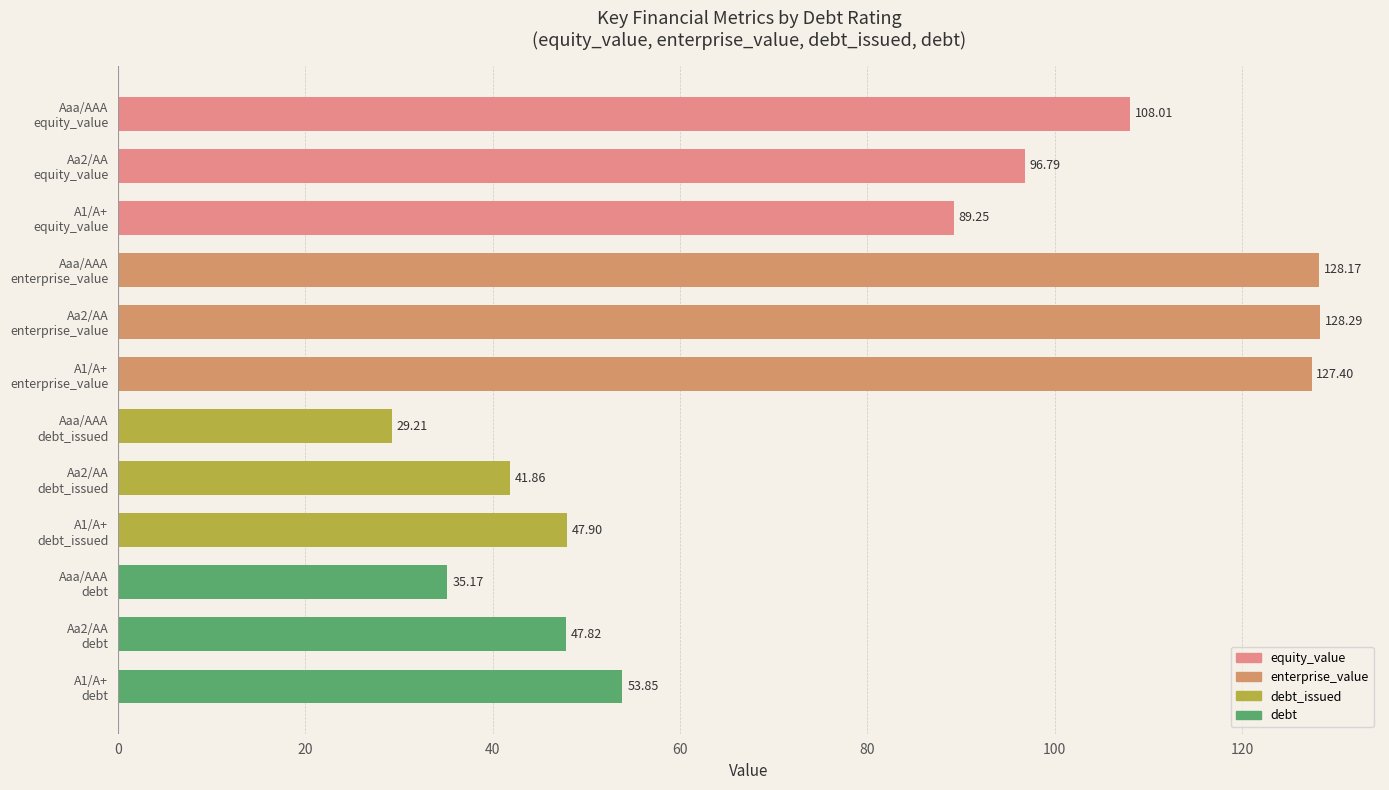

What is the difference between the second highest and minimum values?

99.0